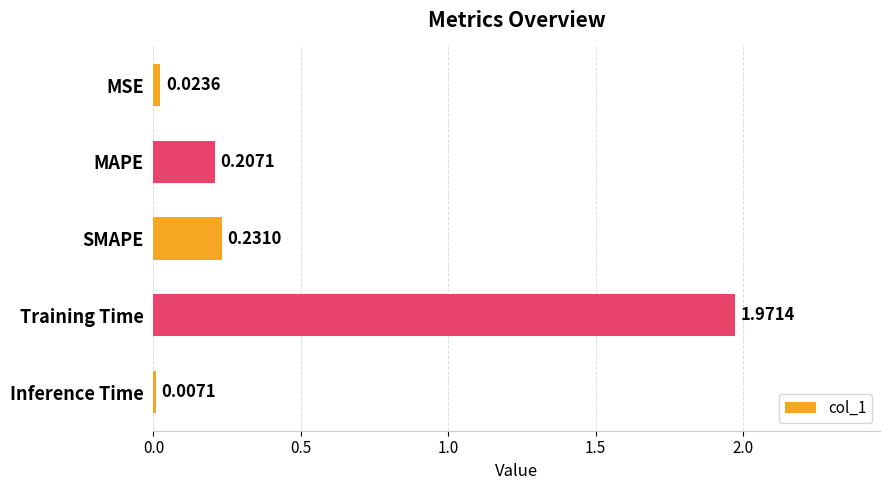

Where is the data nearest to the value 0?

Inference Time